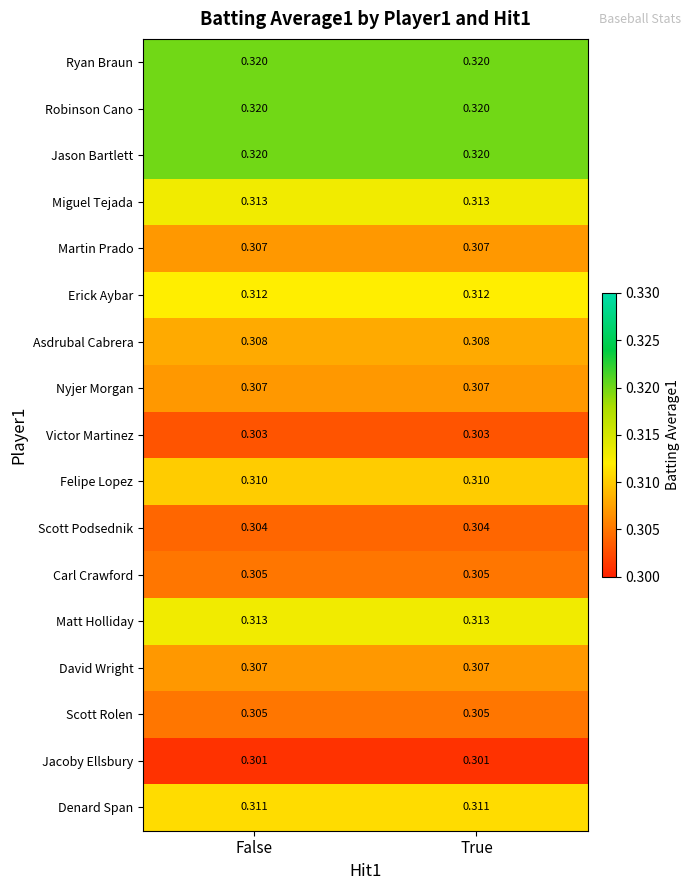

Is the value of Nyjer Morgan at True greater than the value of Felipe Lopez at True?

No